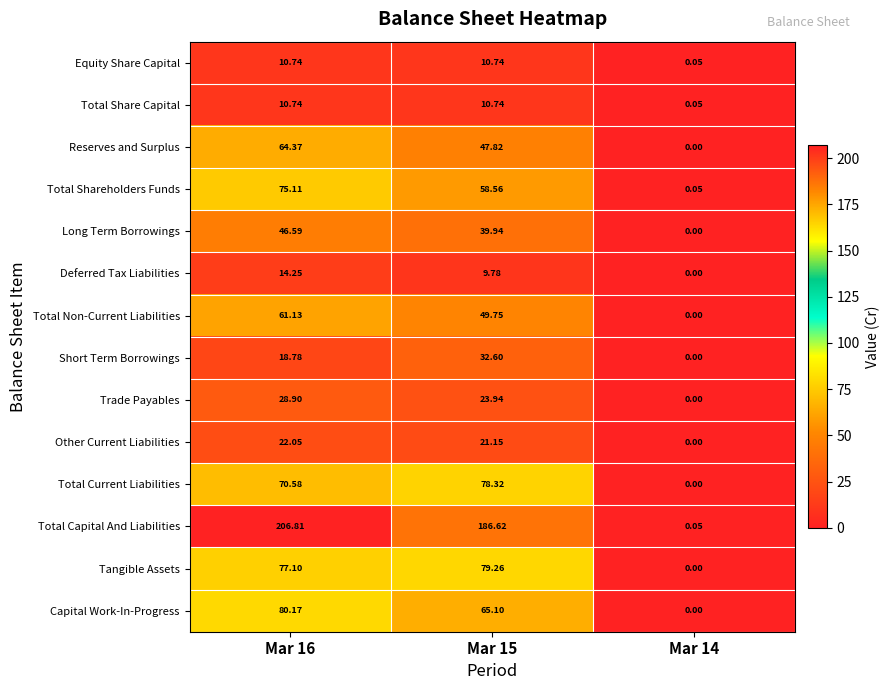

Is the value of Reserves and Surplus at Mar 14 greater than the value of Total Share Capital at Mar 14?

No